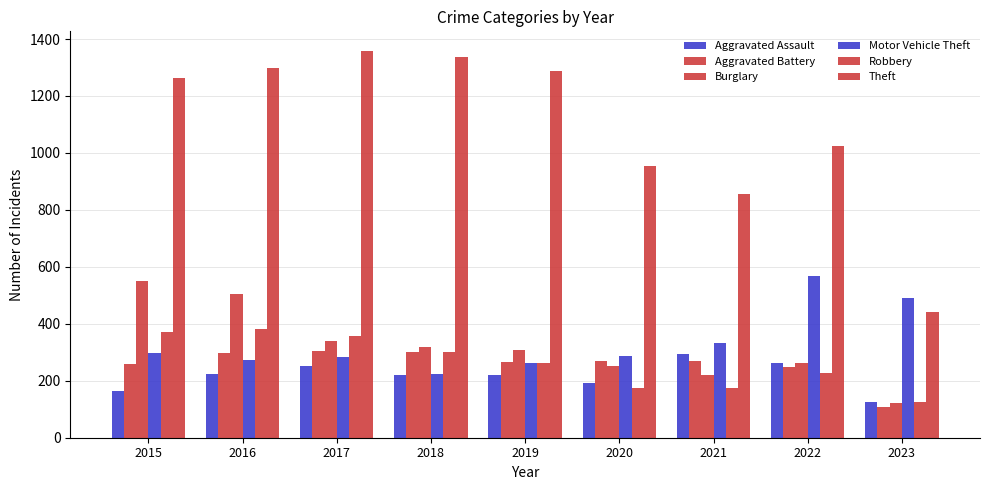

Does the chart contain any negative values?

No